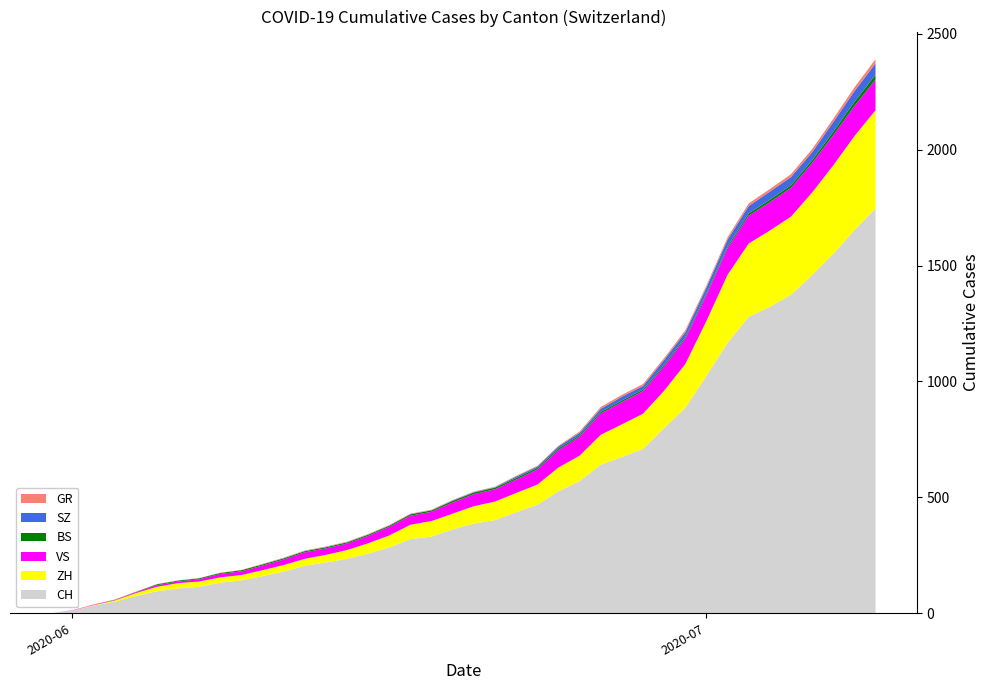

Reading left to right, transcribe all the data shown in this chart.

CH: 2020-05-31=0	2020-06-01=12	2020-06-02=33	2020-06-03=50	2020-06-04=74	2020-06-05=95	2020-06-06=107	2020-06-07=114	2020-06-08=132	2020-06-09=142	2020-06-10=160	2020-06-11=180	2020-06-12=205	2020-06-13=219	2020-06-14=235	2020-06-15=257	2020-06-16=284	2020-06-17=320	2020-06-18=331	2020-06-19=362	2020-06-20=387	2020-06-21=402	2020-06-22=436	2020-06-23=468	2020-06-24=526	2020-06-25=570	2020-06-26=641	2020-06-27=674	2020-06-28=709	2020-06-29=799	2020-06-30=886	2020-07-01=1024	2020-07-02=1167	2020-07-03=1279	2020-07-04=1322	2020-07-05=1374	2020-07-06=1459	2020-07-07=1550	2020-07-08=1653	2020-07-09=1746
ZH: 2020-05-31=0	2020-06-01=0	2020-06-02=2	2020-06-03=5	2020-06-04=13	2020-06-05=19	2020-06-06=23	2020-06-07=23	2020-06-08=23	2020-06-09=23	2020-06-10=26	2020-06-11=28	2020-06-12=30	2020-06-13=33	2020-06-14=38	2020-06-15=45	2020-06-16=52	2020-06-17=62	2020-06-18=67	2020-06-19=68	2020-06-20=75	2020-06-21=80	2020-06-22=83	2020-06-23=87	2020-06-24=103	2020-06-25=110	2020-06-26=129	2020-06-27=141	2020-06-28=152	2020-06-29=161	2020-06-30=189	2020-07-01=237	2020-07-02=293	2020-07-03=316	2020-07-04=329	2020-07-05=337	2020-07-06=356	2020-07-07=382	2020-07-08=405	2020-07-09=424
BS: 2020-05-31=0	2020-06-01=0	2020-06-02=0	2020-06-03=1	2020-06-04=1	2020-06-05=4	2020-06-06=4	2020-06-07=4	2020-06-08=4	2020-06-09=5	2020-06-10=5	2020-06-11=5	2020-06-12=5	2020-06-13=5	2020-06-14=5	2020-06-15=5	2020-06-16=5	2020-06-17=6	2020-06-18=6	2020-06-19=7	2020-06-20=7	2020-06-21=7	2020-06-22=7	2020-06-23=7	2020-06-24=7	2020-06-25=7	2020-06-26=7	2020-06-27=7	2020-06-28=7	2020-06-29=7	2020-06-30=7	2020-07-01=7	2020-07-02=8	2020-07-03=10	2020-07-04=11	2020-07-05=12	2020-07-06=12	2020-07-07=15	2020-07-08=18	2020-07-09=21
GR: 2020-05-31=0	2020-06-01=0	2020-06-02=1	2020-06-03=1	2020-06-04=1	2020-06-05=1	2020-06-06=1	2020-06-07=1	2020-06-08=1	2020-06-09=1	2020-06-10=2	2020-06-11=2	2020-06-12=2	2020-06-13=2	2020-06-14=2	2020-06-15=2	2020-06-16=2	2020-06-17=2	2020-06-18=2	2020-06-19=2	2020-06-20=2	2020-06-21=2	2020-06-22=3	2020-06-23=3	2020-06-24=3	2020-06-25=5	2020-06-26=8	2020-06-27=8	2020-06-28=8	2020-06-29=8	2020-06-30=9	2020-07-01=9	2020-07-02=10	2020-07-03=11	2020-07-04=11	2020-07-05=12	2020-07-06=13	2020-07-07=14	2020-07-08=16	2020-07-09=18
SZ: 2020-05-31=0	2020-06-01=0	2020-06-02=0	2020-06-03=0	2020-06-04=0	2020-06-05=0	2020-06-06=0	2020-06-07=0	2020-06-08=0	2020-06-09=0	2020-06-10=0	2020-06-11=1	2020-06-12=1	2020-06-13=1	2020-06-14=1	2020-06-15=1	2020-06-16=1	2020-06-17=1	2020-06-18=1	2020-06-19=2	2020-06-20=2	2020-06-21=2	2020-06-22=6	2020-06-23=6	2020-06-24=9	2020-06-25=10	2020-06-26=13	2020-06-27=16	2020-06-28=16	2020-06-29=21	2020-06-30=21	2020-07-01=25	2020-07-02=29	2020-07-03=32	2020-07-04=35	2020-07-05=35	2020-07-06=35	2020-07-07=42	2020-07-08=46	2020-07-09=49
VS: 2020-05-31=0	2020-06-01=1	2020-06-02=2	2020-06-03=2	2020-06-04=4	2020-06-05=7	2020-06-06=7	2020-06-07=10	2020-06-08=15	2020-06-09=16	2020-06-10=20	2020-06-11=24	2020-06-12=28	2020-06-13=28	2020-06-14=28	2020-06-15=32	2020-06-16=37	2020-06-17=39	2020-06-18=40	2020-06-19=48	2020-06-20=52	2020-06-21=53	2020-06-22=58	2020-06-23=65	2020-06-24=75	2020-06-25=82	2020-06-26=92	2020-06-27=96	2020-06-28=97	2020-06-29=105	2020-06-30=109	2020-07-01=112	2020-07-02=115	2020-07-03=120	2020-07-04=122	2020-07-05=124	2020-07-06=127	2020-07-07=130	2020-07-08=130	2020-07-09=132